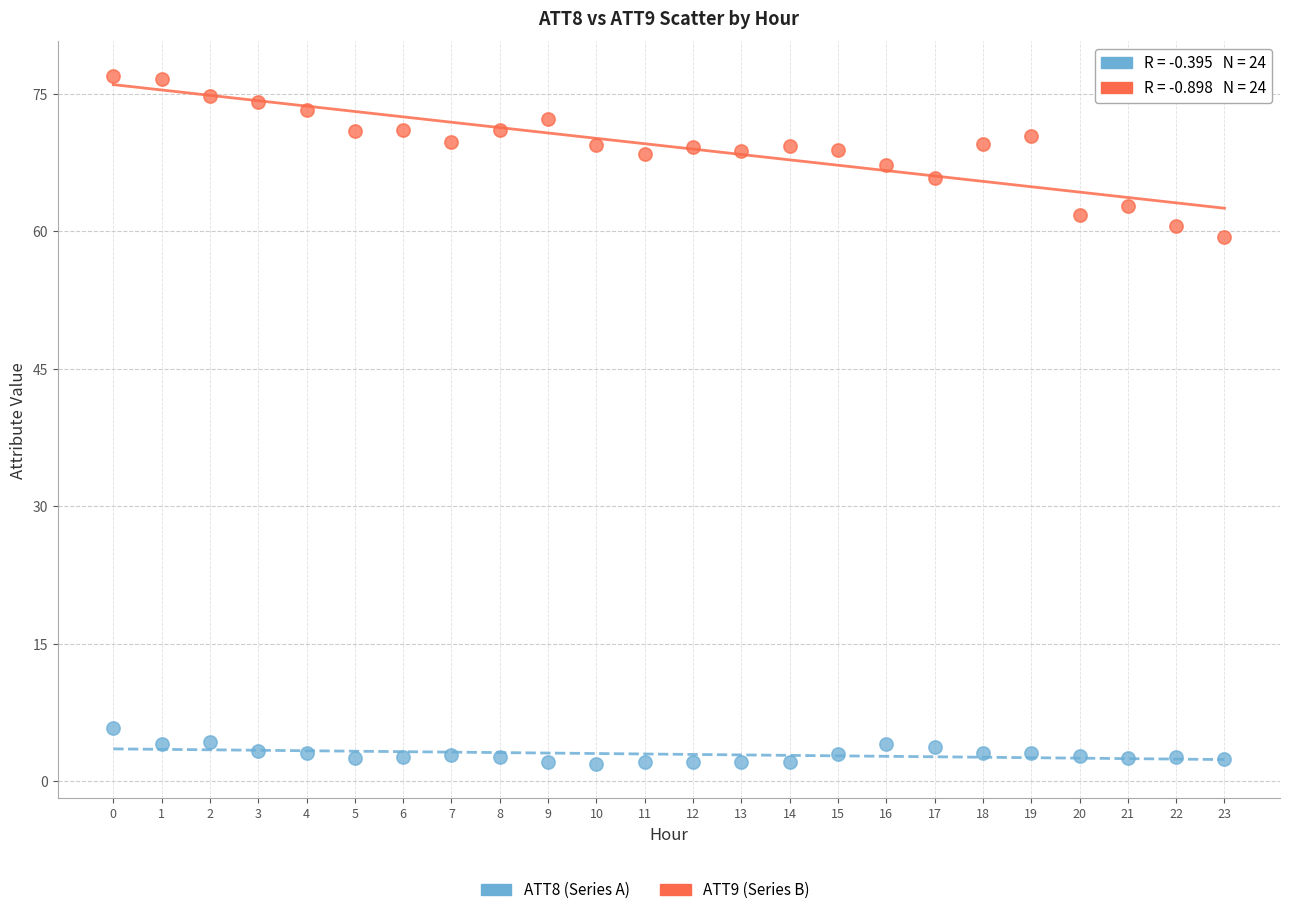

Which series has the widest spread of Y values?

ATT9 (Series B)